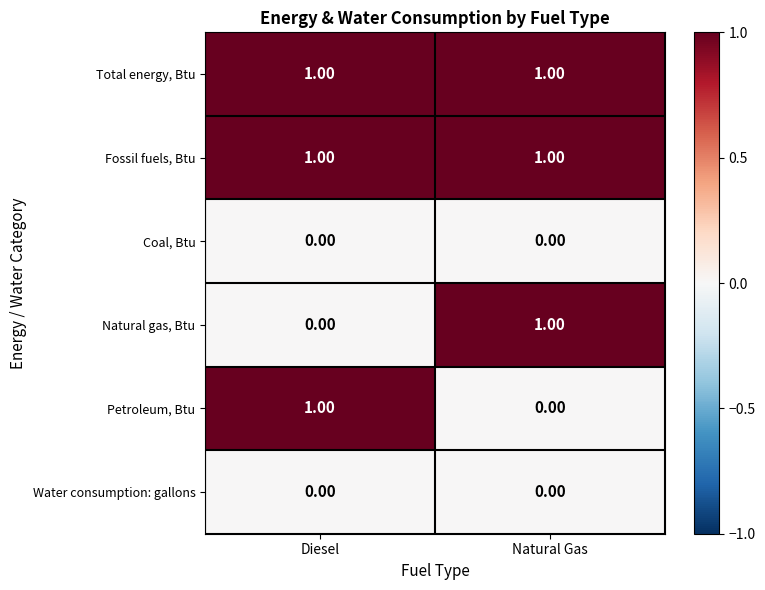

How many distinct data groups are displayed?

6